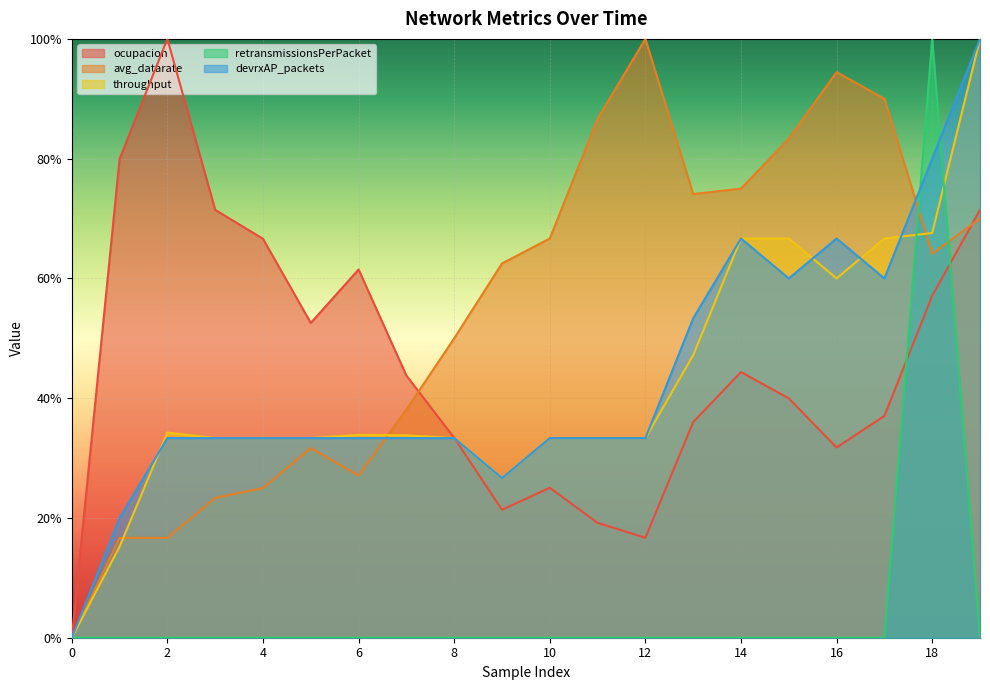

List the series in order of their peak value, highest first.

ocupacion, avg_datarate, throughput, retransmissionsPerPacket, devrxAP_packets